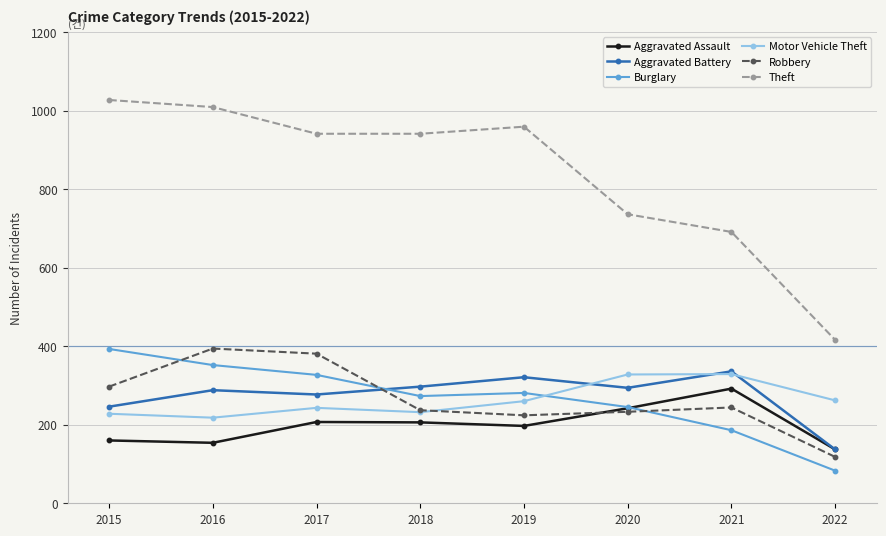

Is the value of Aggravated Assault at 2022 greater than the value of Motor Vehicle Theft at 2016?

No